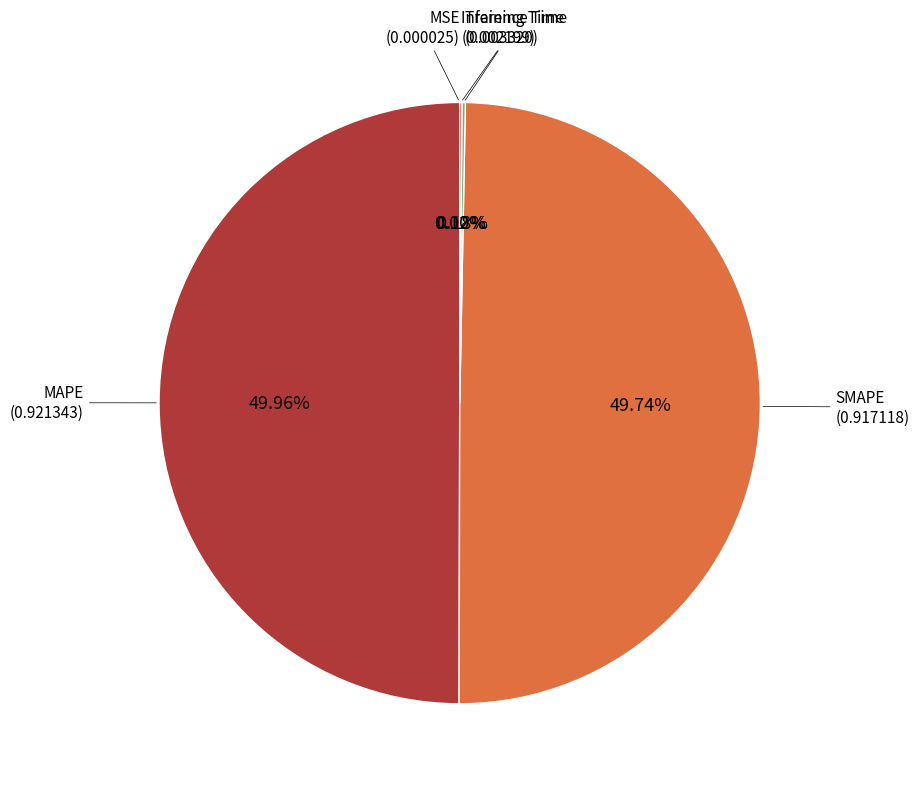

Which category has the biggest portion of the pie?

MAPE